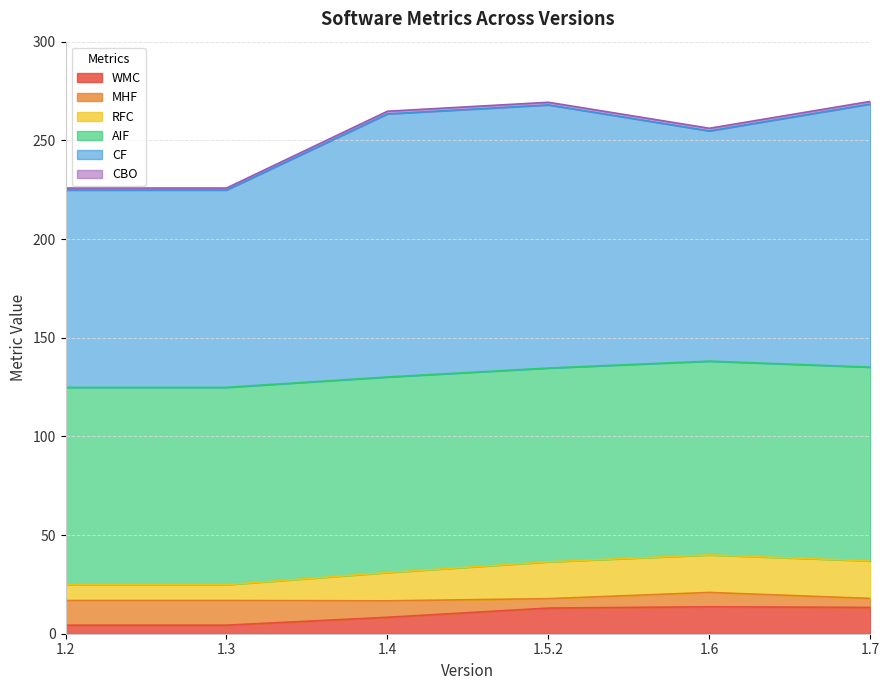

The RFC series shows 24.8 at 1.3. True or false?

True